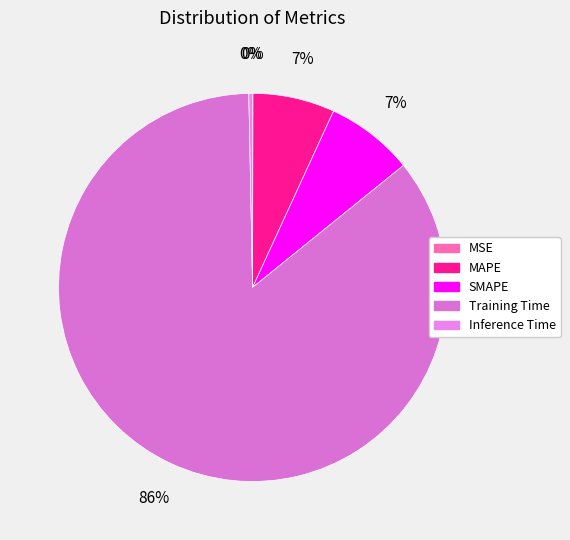

To the nearest percent, what is the difference between the largest and smallest slice percentages?

85%